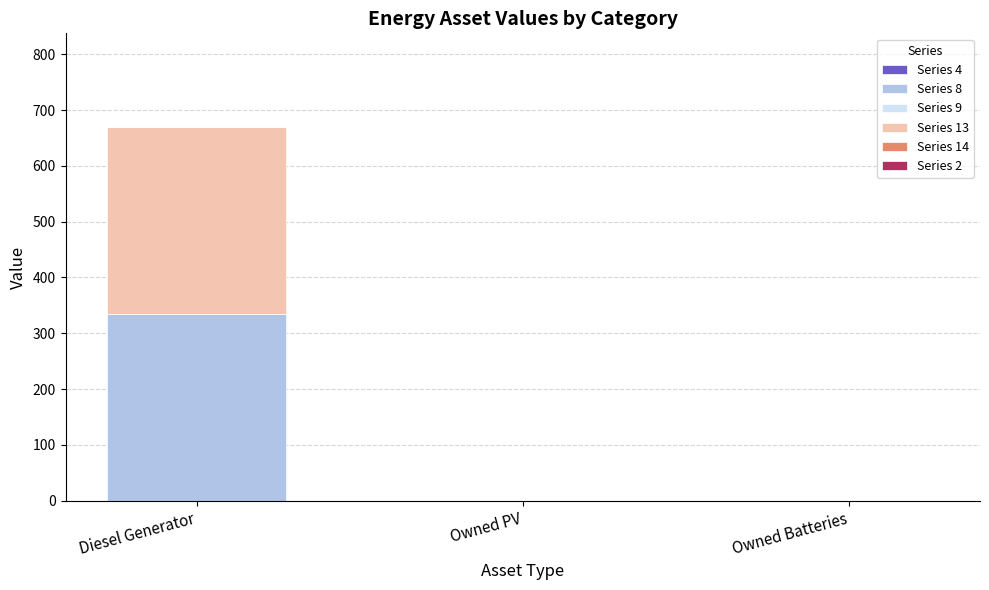

How many data points does each series have?

3